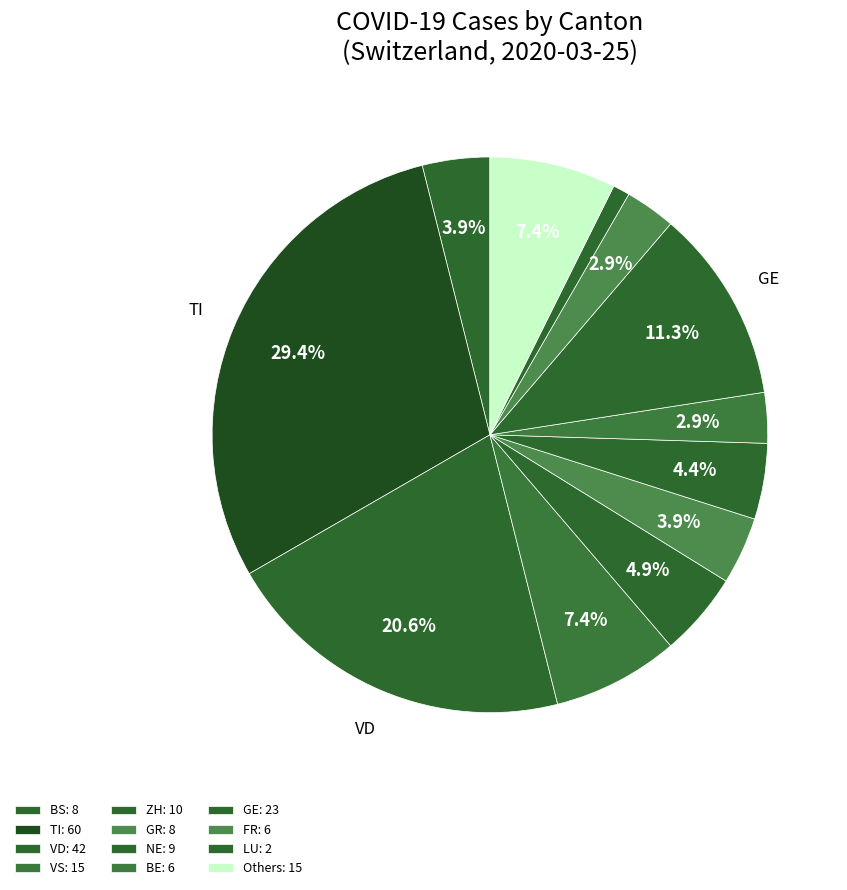

Count the number of slices in the pie.

12